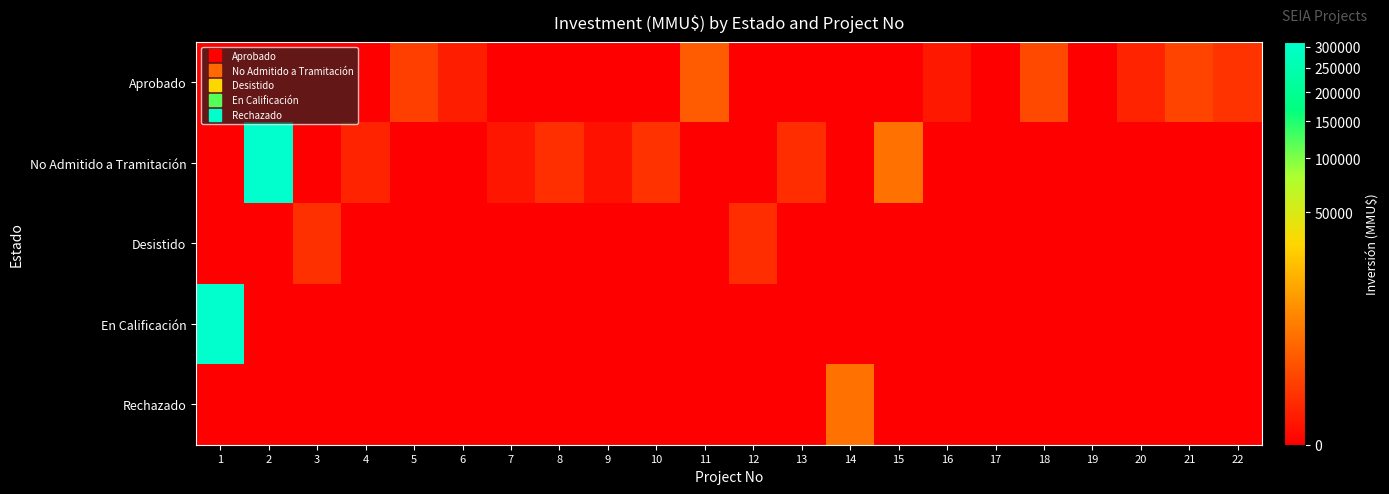

What is the greatest value displayed?

312000